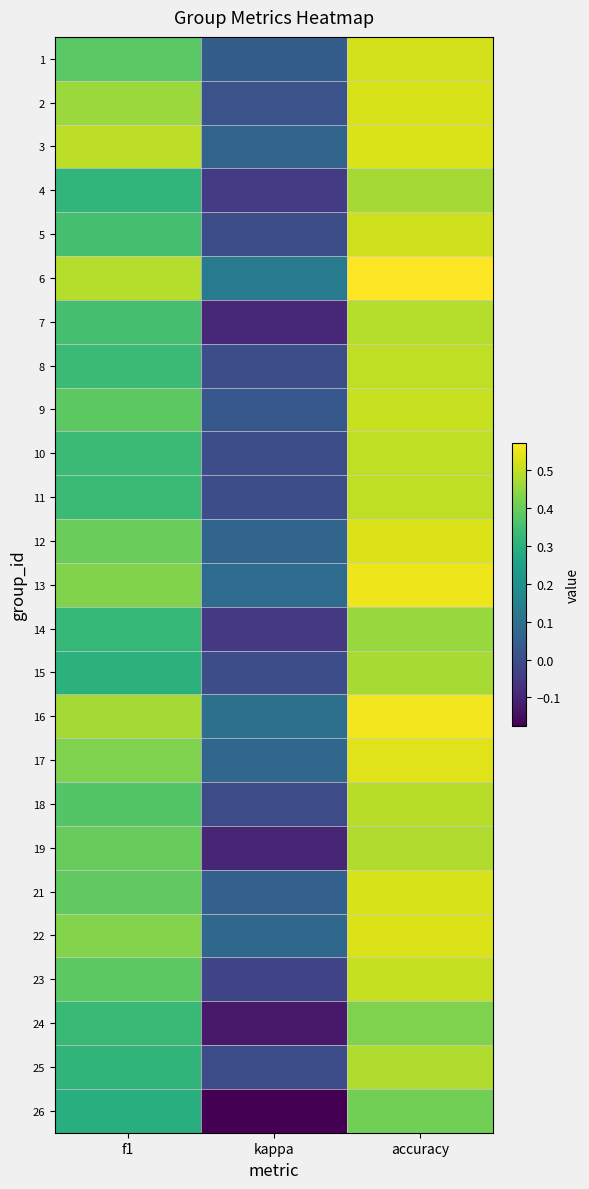

How many categories are shown in the chart?

3